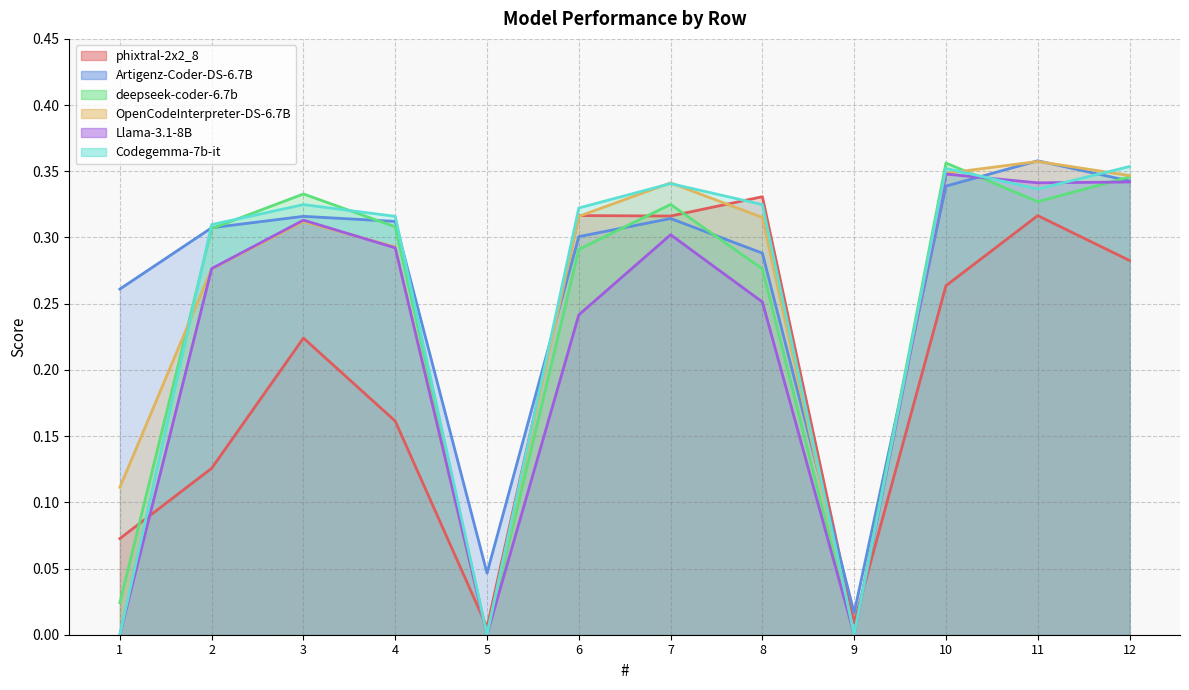

Which series ends up on top after the final intersection of OpenCodeInterpreter-DS-6.7B and deepseek-coder-6.7b?

OpenCodeInterpreter-DS-6.7B